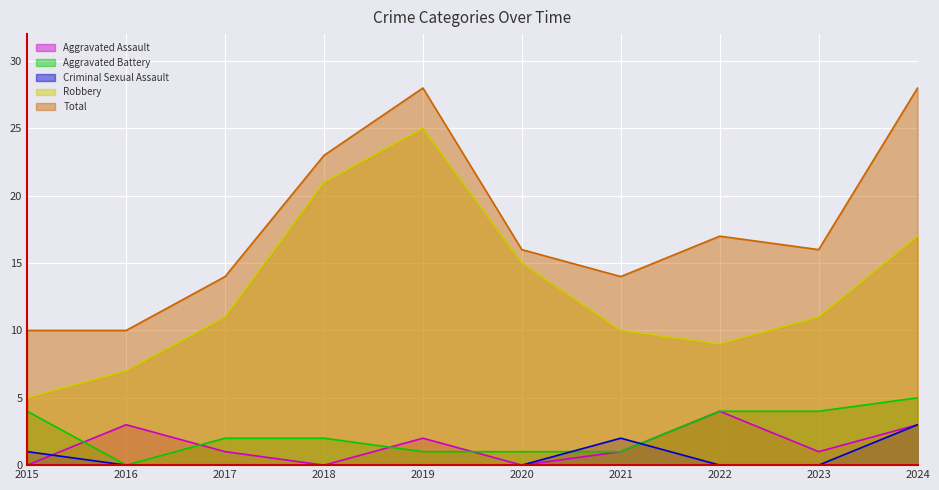

Count the Aggravated Assault values in the range 0 to 3.

9